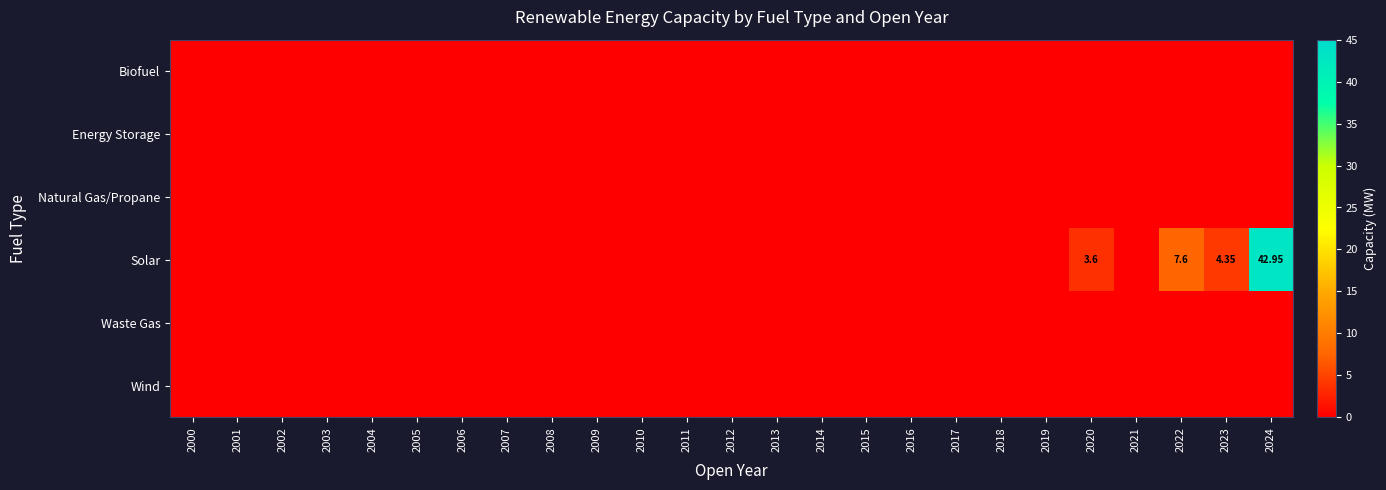

At which label does Wind reach its minimum?

2000